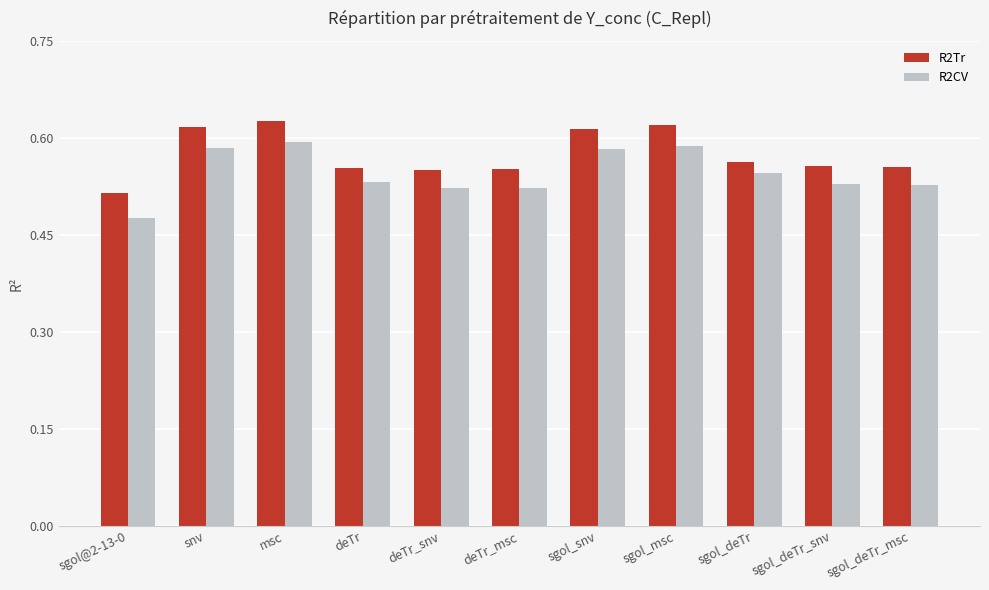

At sgol_deTr_msc, list the series in order from smallest to largest.

R2CV, R2Tr